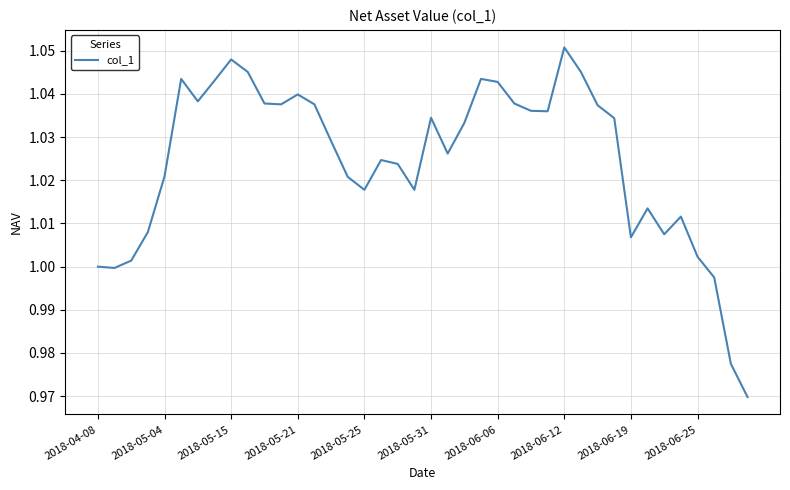

True or false: there are more than 2 points higher than both neighbors.

True